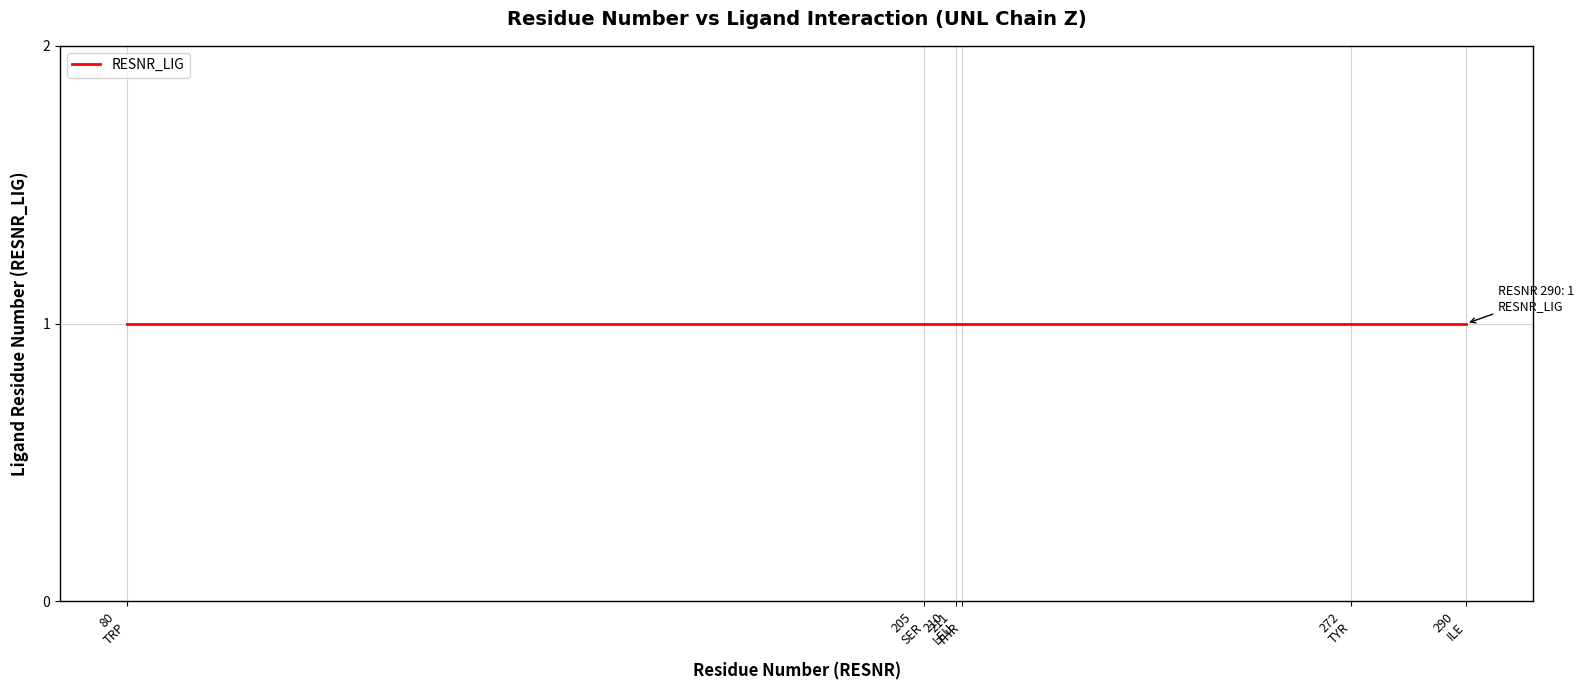

Is this an area chart (filled region under the line)?

No